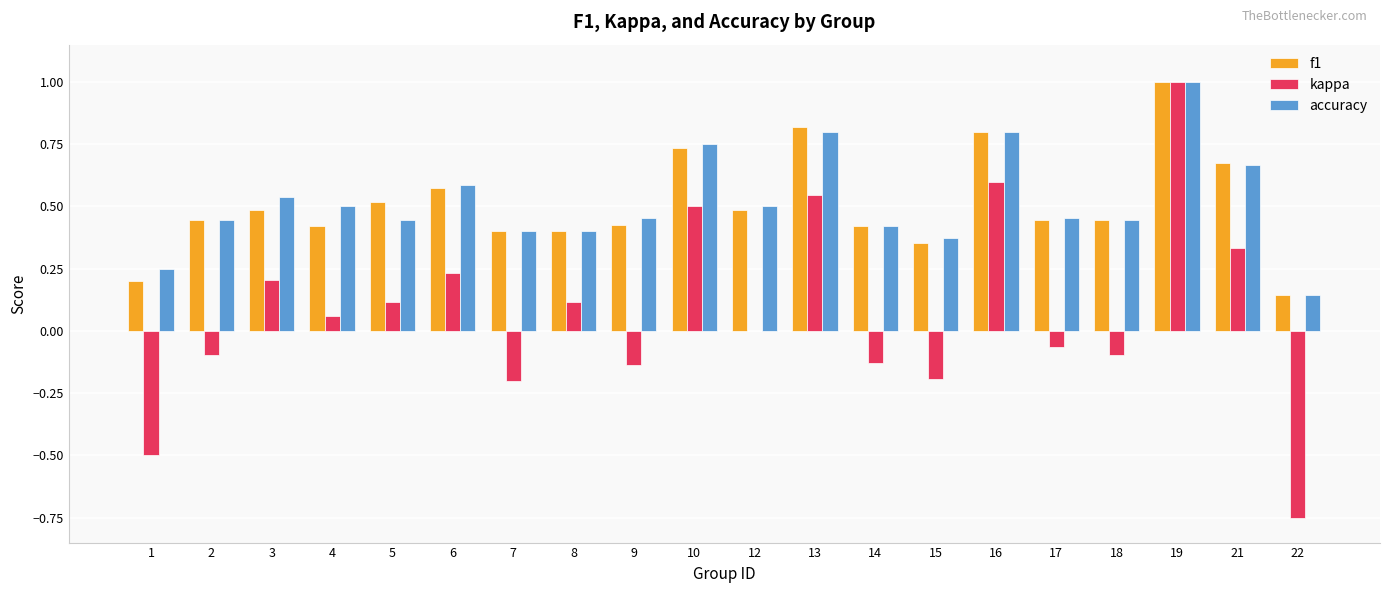

The value of accuracy at 8 is 0.4. True or false?

True